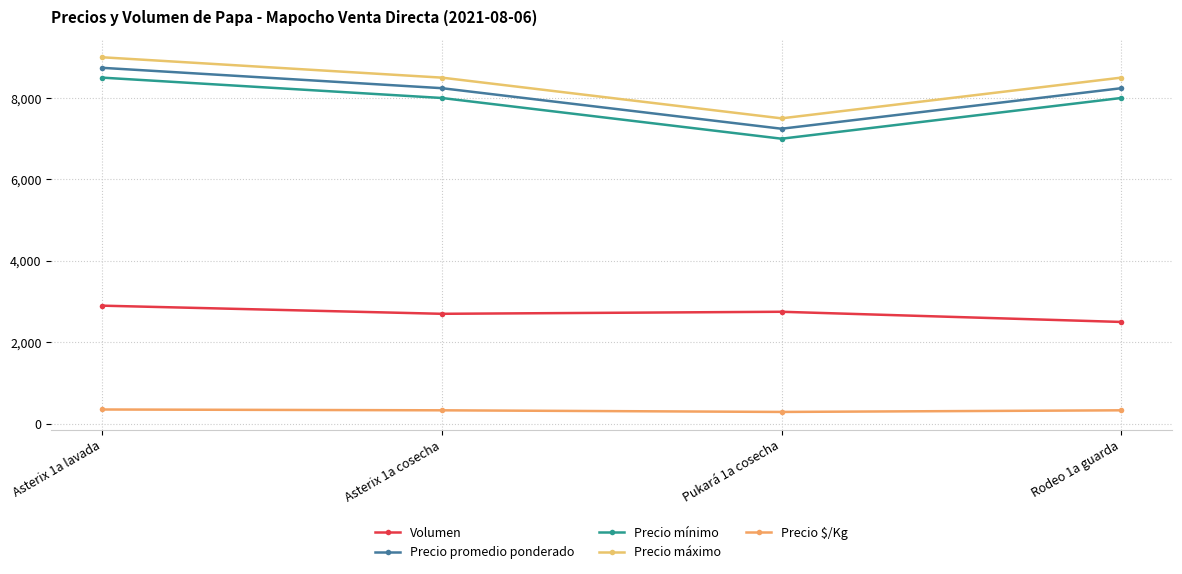

Count the number of categories in the chart.

4